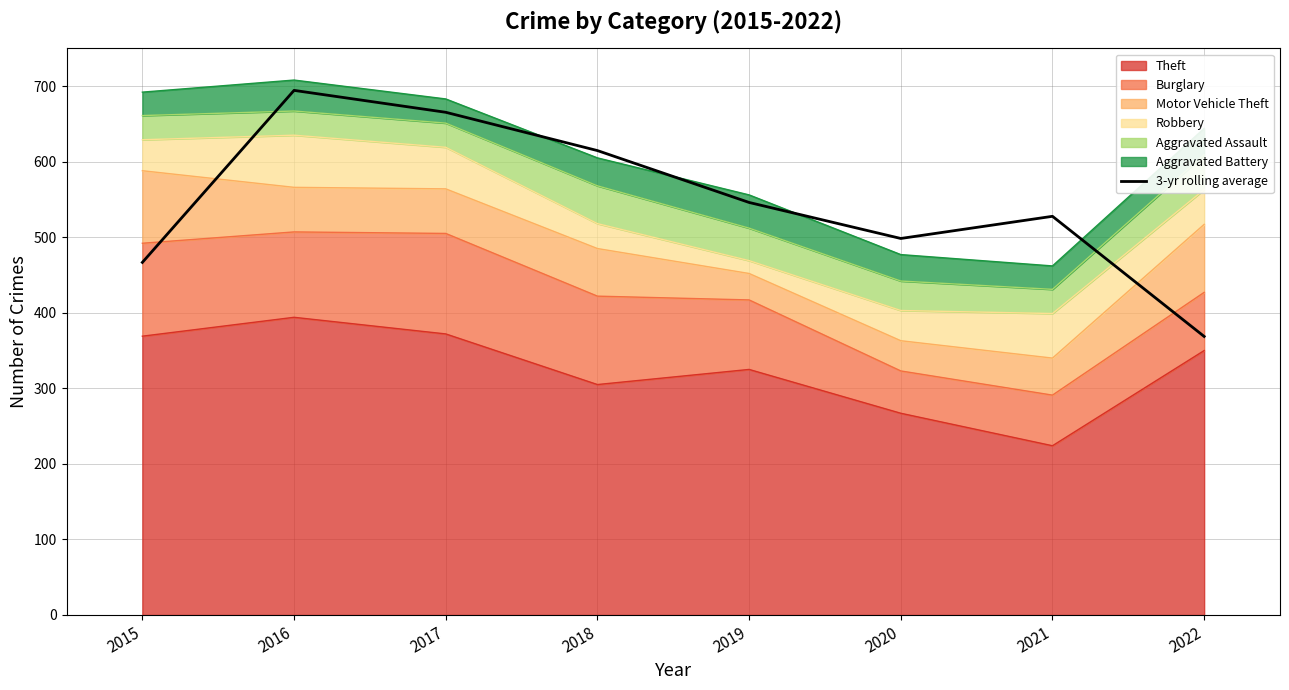

True or false: the data has more than 0 interior local peaks.

True